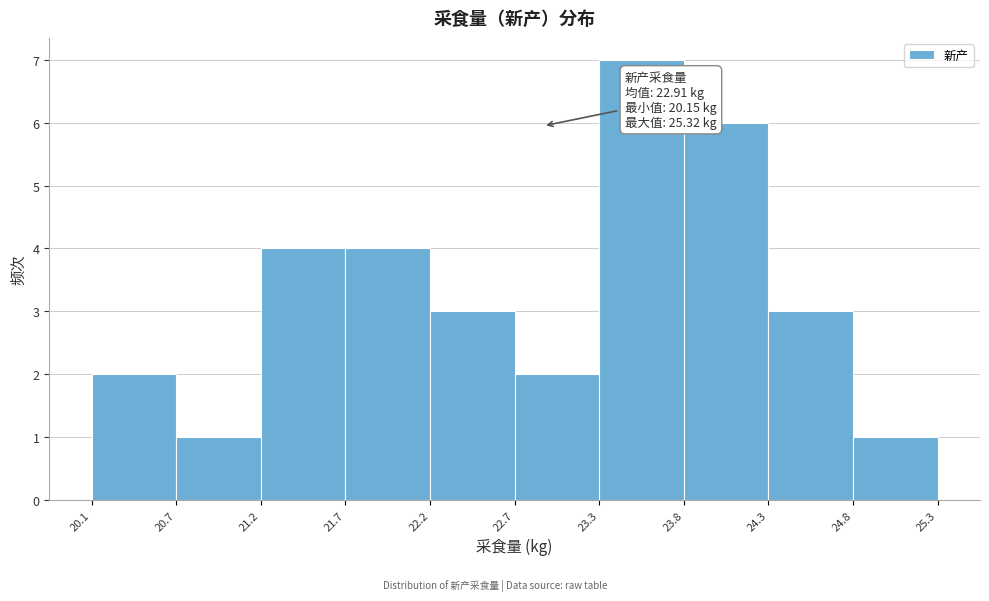

Which range on the x-axis has the tallest bar?

23.3 to 23.8